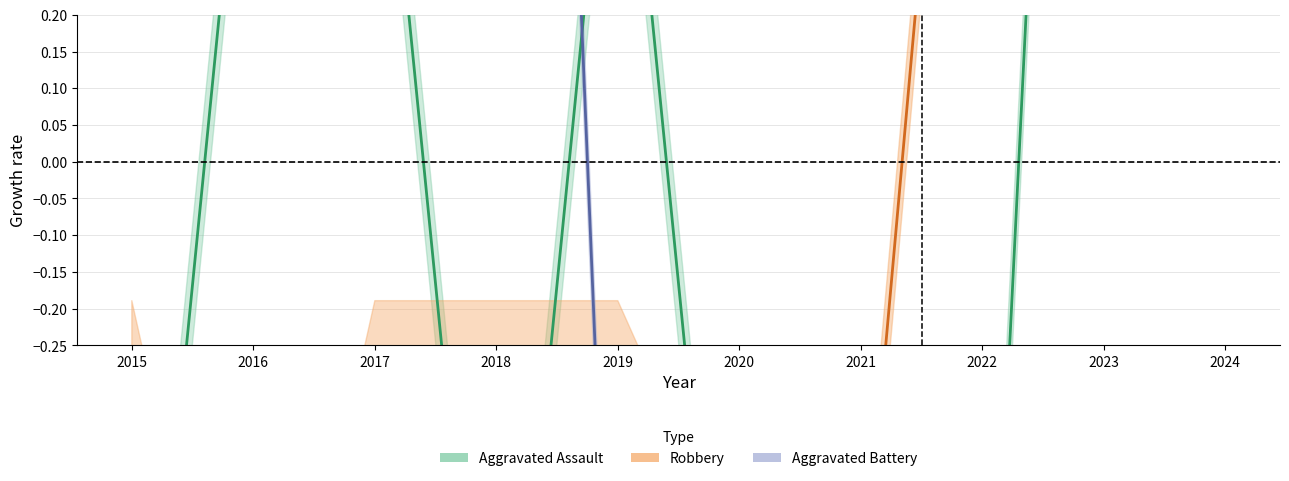

Does the chart display data point markers on the line(s)?

No